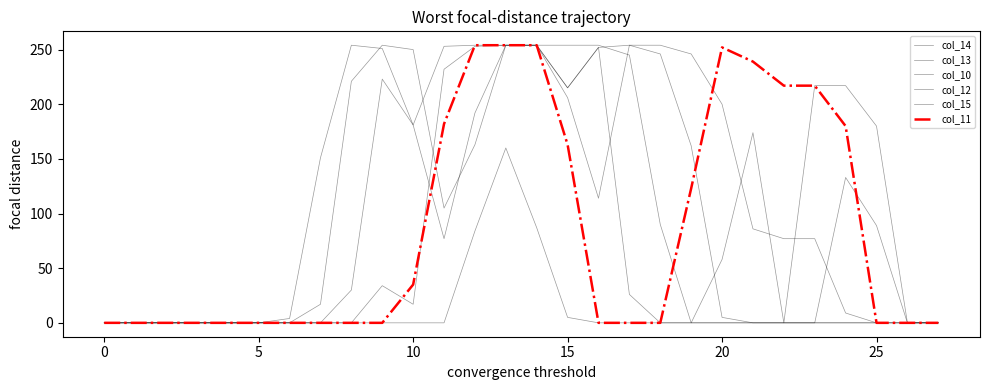

How many lines are shown in the chart?

6